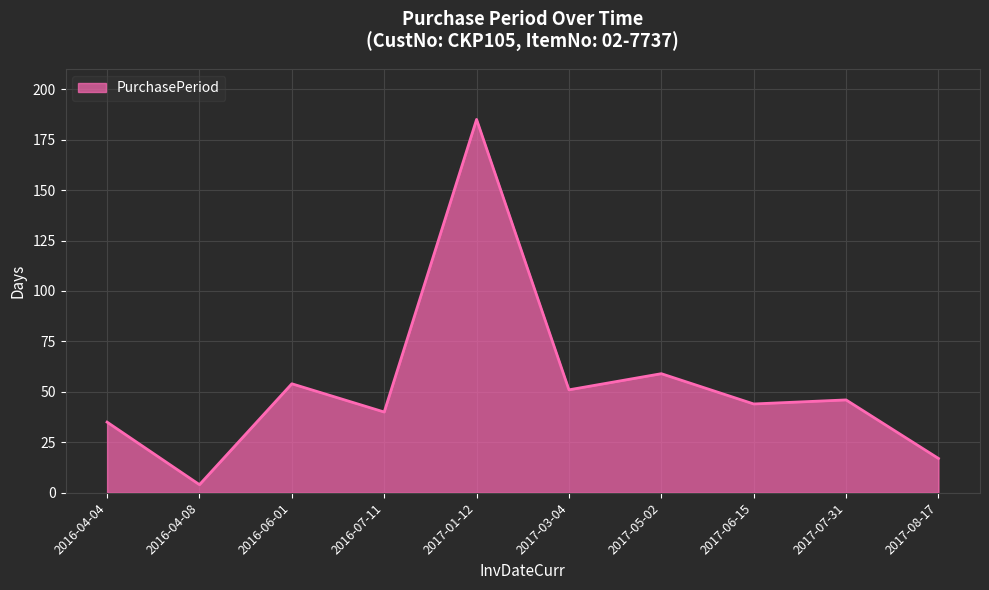

At which label does the data first exceed 46?

2016-06-01